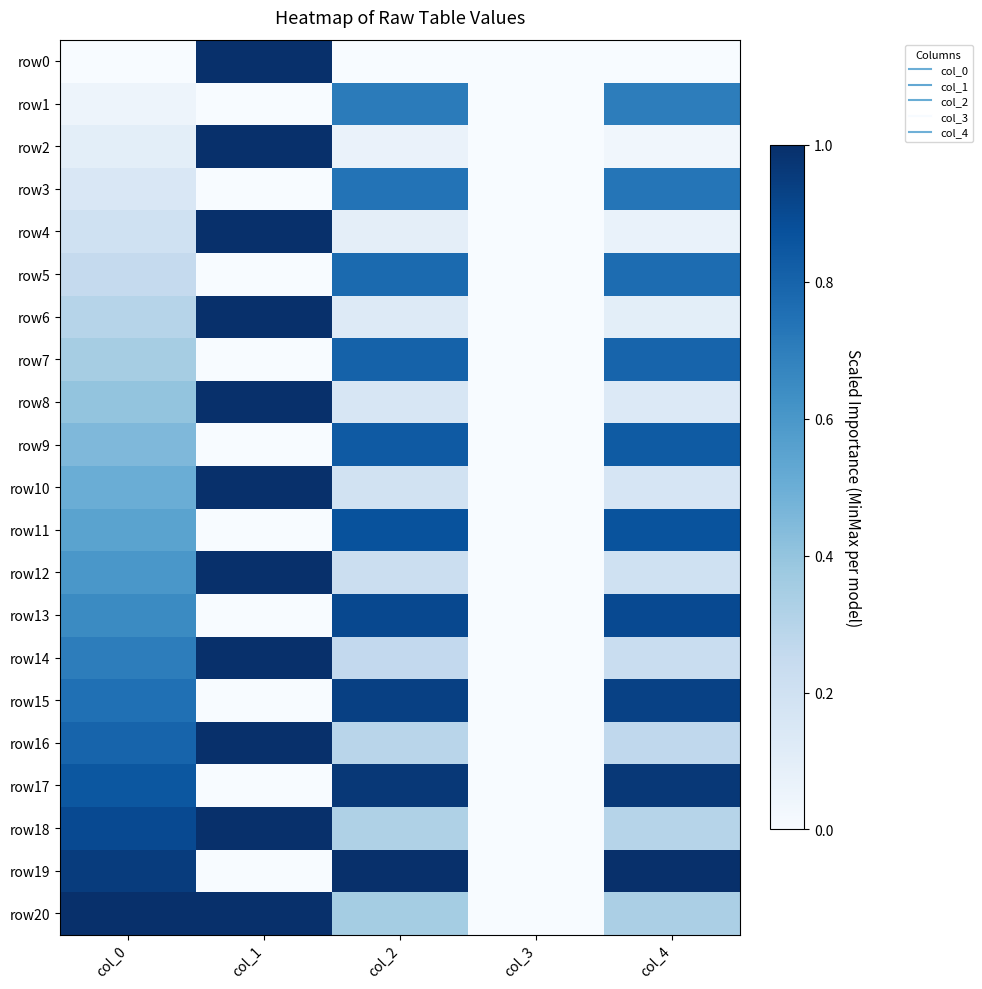

Reading left to right, extract all data points from this chart.

row0: col_0=0.0	col_1=1.0	col_2=0.0	col_3=0.0	col_4=0.0
row1: col_0=0.1	col_1=0.0	col_2=0.7	col_3=0.0	col_4=0.7
row2: col_0=0.1	col_1=1.0	col_2=0.1	col_3=0.0	col_4=0.0
row3: col_0=0.1	col_1=0.0	col_2=0.7	col_3=0.0	col_4=0.7
row4: col_0=0.2	col_1=1.0	col_2=0.1	col_3=0.0	col_4=0.1
row5: col_0=0.2	col_1=0.0	col_2=0.8	col_3=0.0	col_4=0.8
row6: col_0=0.3	col_1=1.0	col_2=0.1	col_3=0.0	col_4=0.1
row7: col_0=0.3	col_1=0.0	col_2=0.8	col_3=0.0	col_4=0.8
row8: col_0=0.4	col_1=1.0	col_2=0.2	col_3=0.0	col_4=0.1
row9: col_0=0.5	col_1=0.0	col_2=0.8	col_3=0.0	col_4=0.8
row10: col_0=0.5	col_1=1.0	col_2=0.2	col_3=0.0	col_4=0.2
row11: col_0=0.6	col_1=0.0	col_2=0.9	col_3=0.0	col_4=0.9
row12: col_0=0.6	col_1=1.0	col_2=0.2	col_3=0.0	col_4=0.2
row13: col_0=0.7	col_1=0.0	col_2=0.9	col_3=0.0	col_4=0.9
row14: col_0=0.7	col_1=1.0	col_2=0.3	col_3=0.0	col_4=0.2
row15: col_0=0.8	col_1=0.0	col_2=0.9	col_3=0.0	col_4=0.9
row16: col_0=0.8	col_1=1.0	col_2=0.3	col_3=0.0	col_4=0.3
row17: col_0=0.8	col_1=0.0	col_2=1.0	col_3=0.0	col_4=1.0
row18: col_0=0.9	col_1=1.0	col_2=0.3	col_3=0.0	col_4=0.3
row19: col_0=0.9	col_1=0.0	col_2=1.0	col_3=0.0	col_4=1.0
row20: col_0=1.0	col_1=1.0	col_2=0.4	col_3=0.0	col_4=0.3